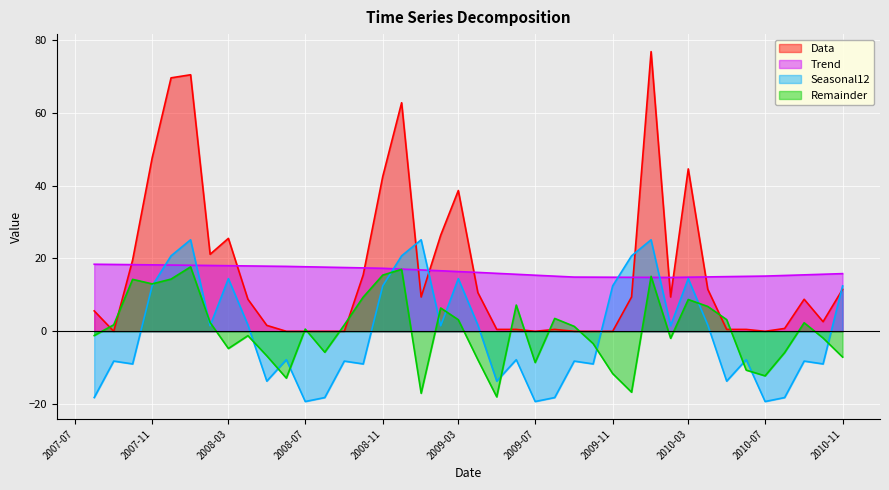

Which series has the largest range (max minus min)?

Data